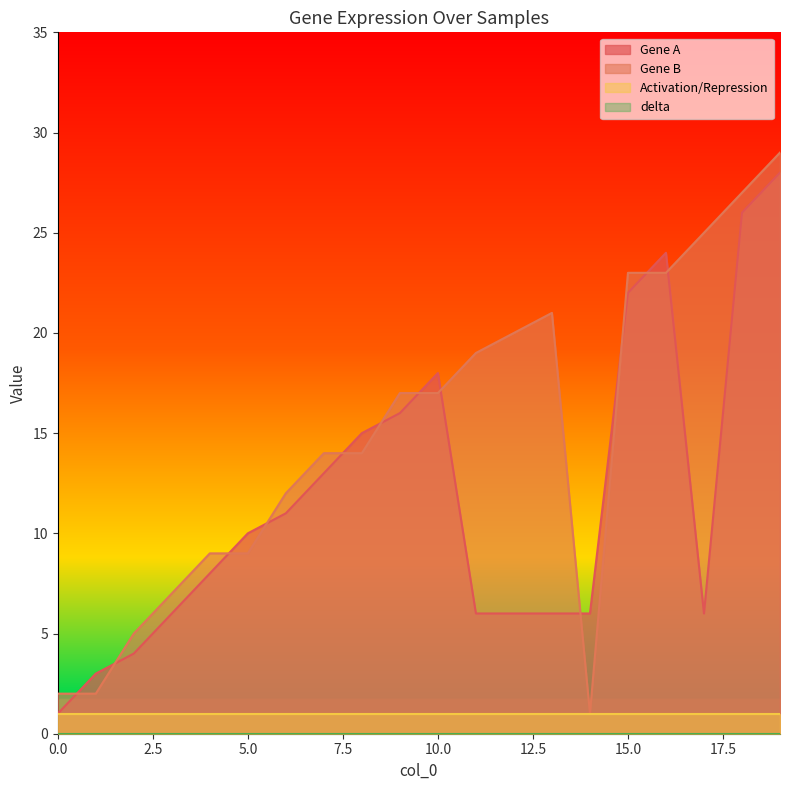

What value does the Gene A series have at 11, to the nearest 10?

10